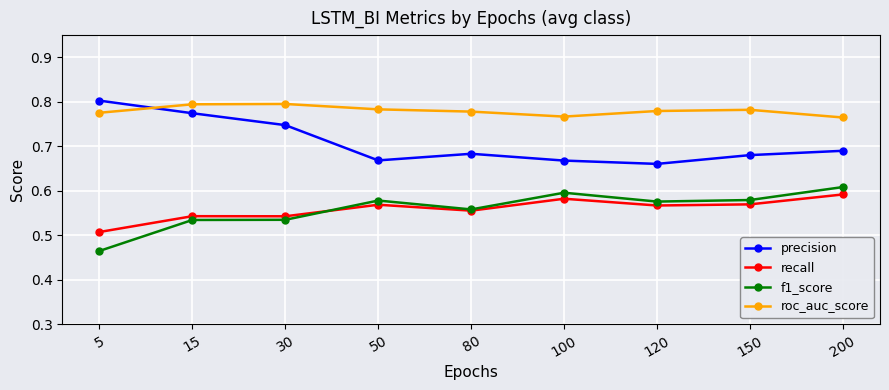

What is the difference between the second highest and minimum values in the precision series?

0.1